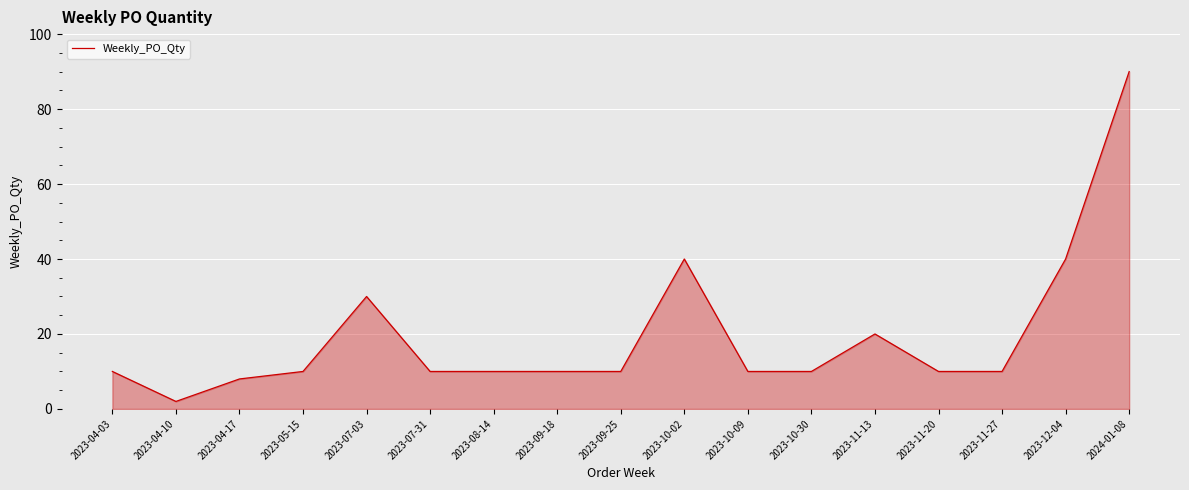

At which category does the chart reach its minimum across all series?

2023-04-10